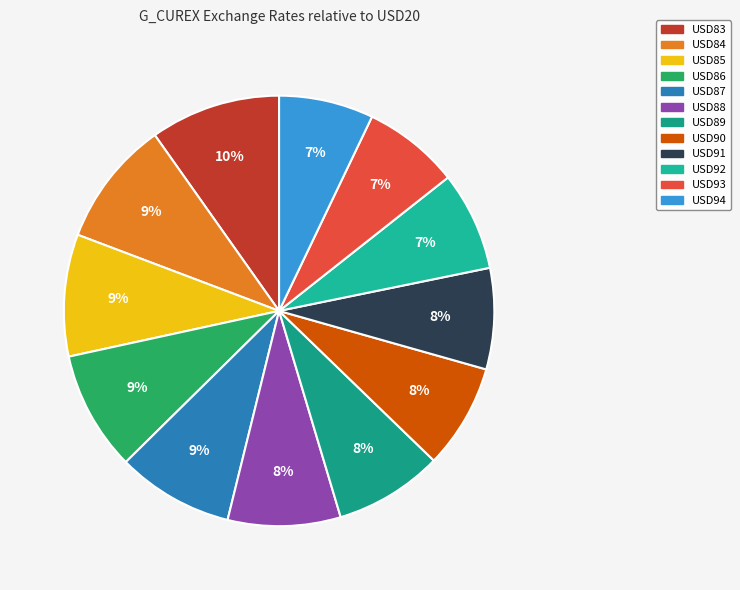

Which category has the smallest portion of the pie?

USD94